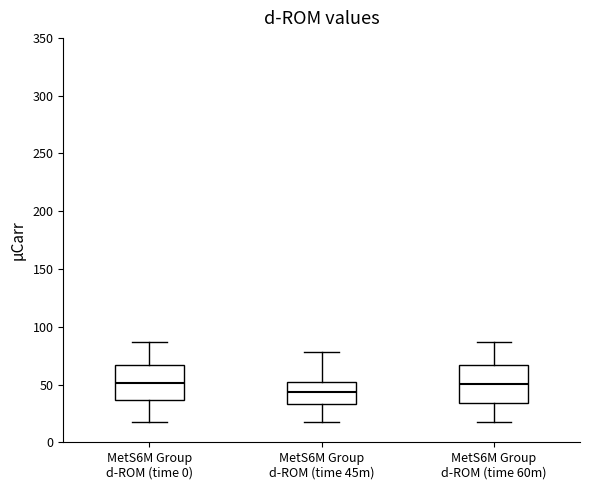

Where does the lower whisker of the box for MetS6M Group d-ROM (time 45m) end on the y-axis? The values are not printed on the chart, so give them approximately, as read against the axis.

20